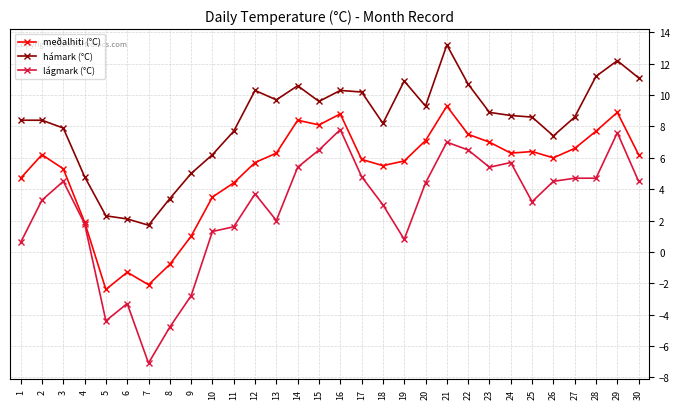

How many values in the lágmark (°C) series are below 4?

15